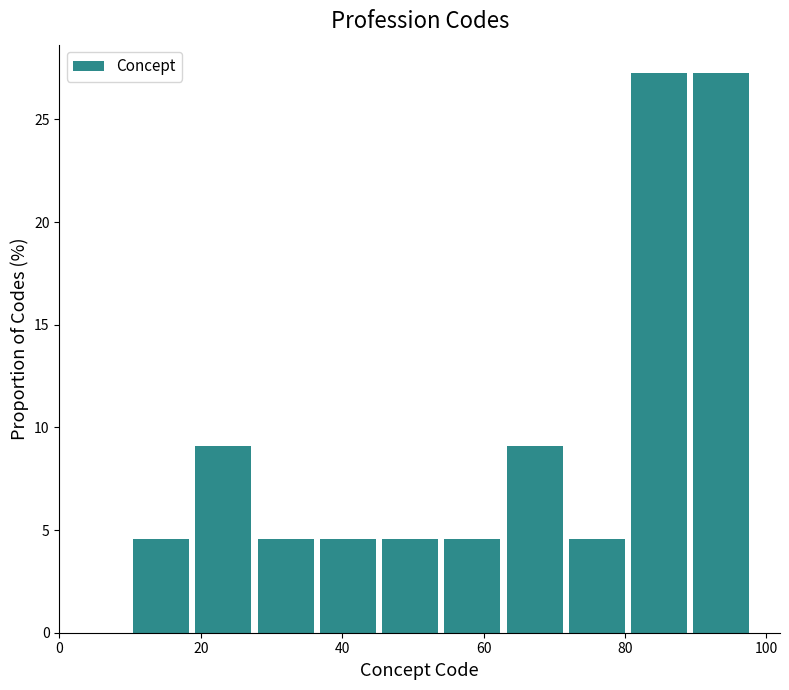

Reading left to right, list every bar in this chart as the range it spans on the x-axis followed by its height. Neither the bar edges nor the heights are printed on the chart, so give them approximately, as read against the axes.

10.0 to 18.8: 4.5
18.8 to 27.6: 9.0
27.6 to 36.4: 4.5
36.4 to 45.2: 4.5
45.2 to 54.0: 4.5
54.0 to 62.8: 4.5
62.8 to 71.6: 9.0
71.6 to 80.4: 4.5
80.4 to 89.2: 27.5
89.2 to 98.0: 27.5